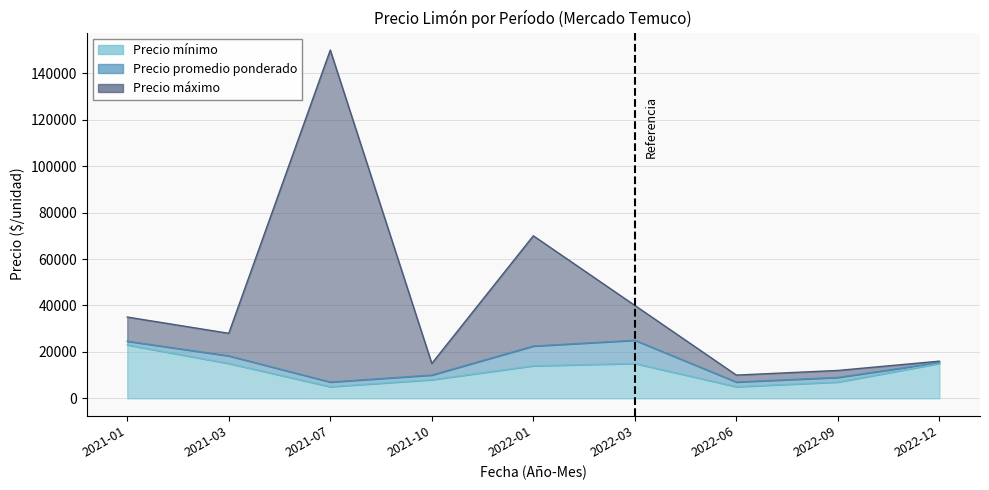

Which category has the highest value in the Precio promedio ponderado series?

2022-03